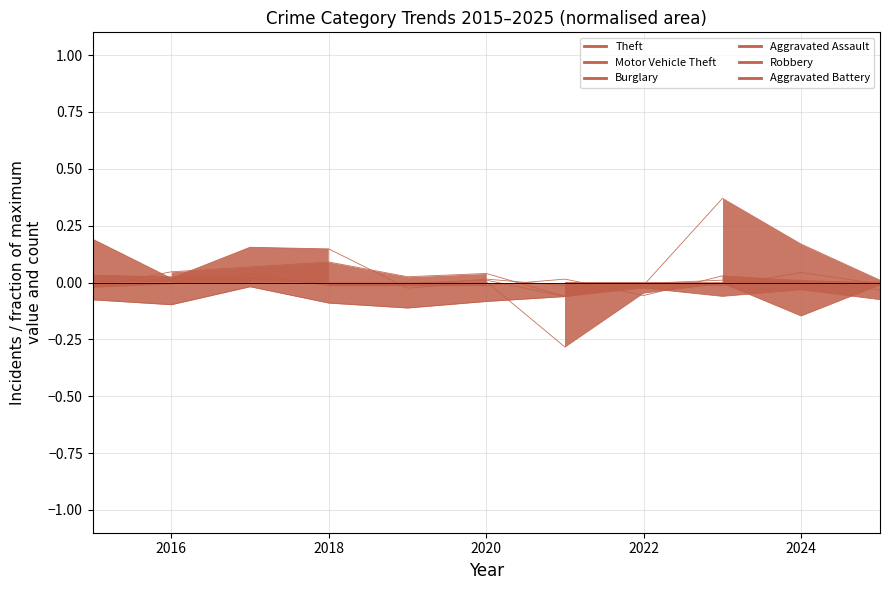

Does the chart display data point markers on the line(s)?

No